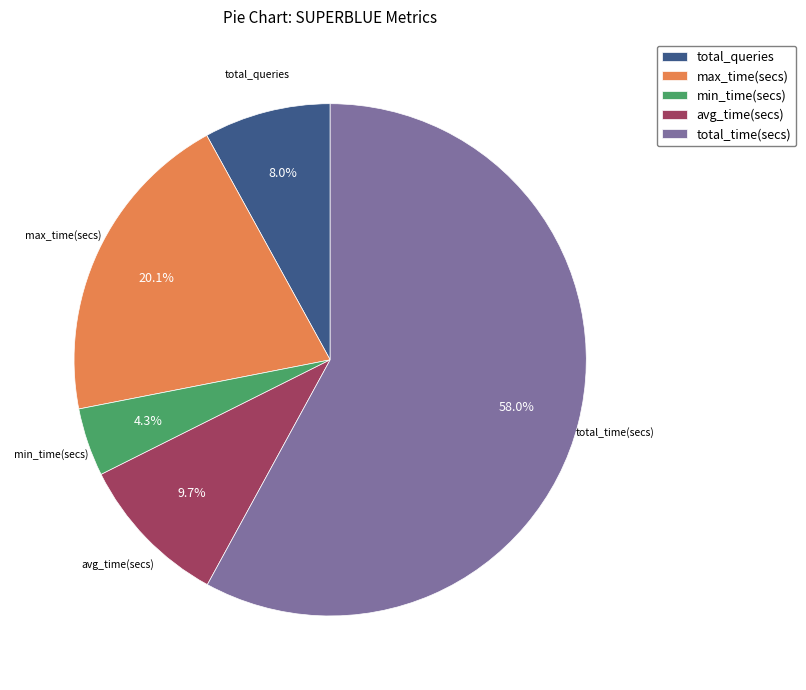

Combined, do avg_time(secs) and total_time(secs) account for over 50%?

Yes